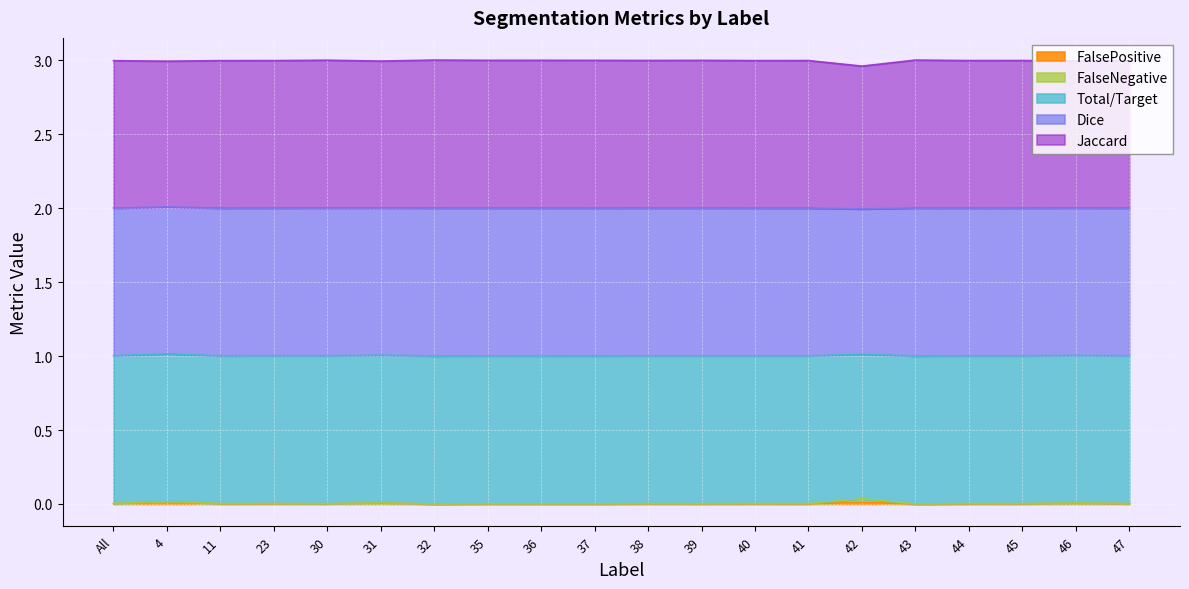

Rank the categories by FalsePositive value from highest to lowest.

4, 42, 31, 46, All, 30, 23, 47, 38, 44, 11, 40, 45, 39, 41, 35, 36, 37, 32, 43